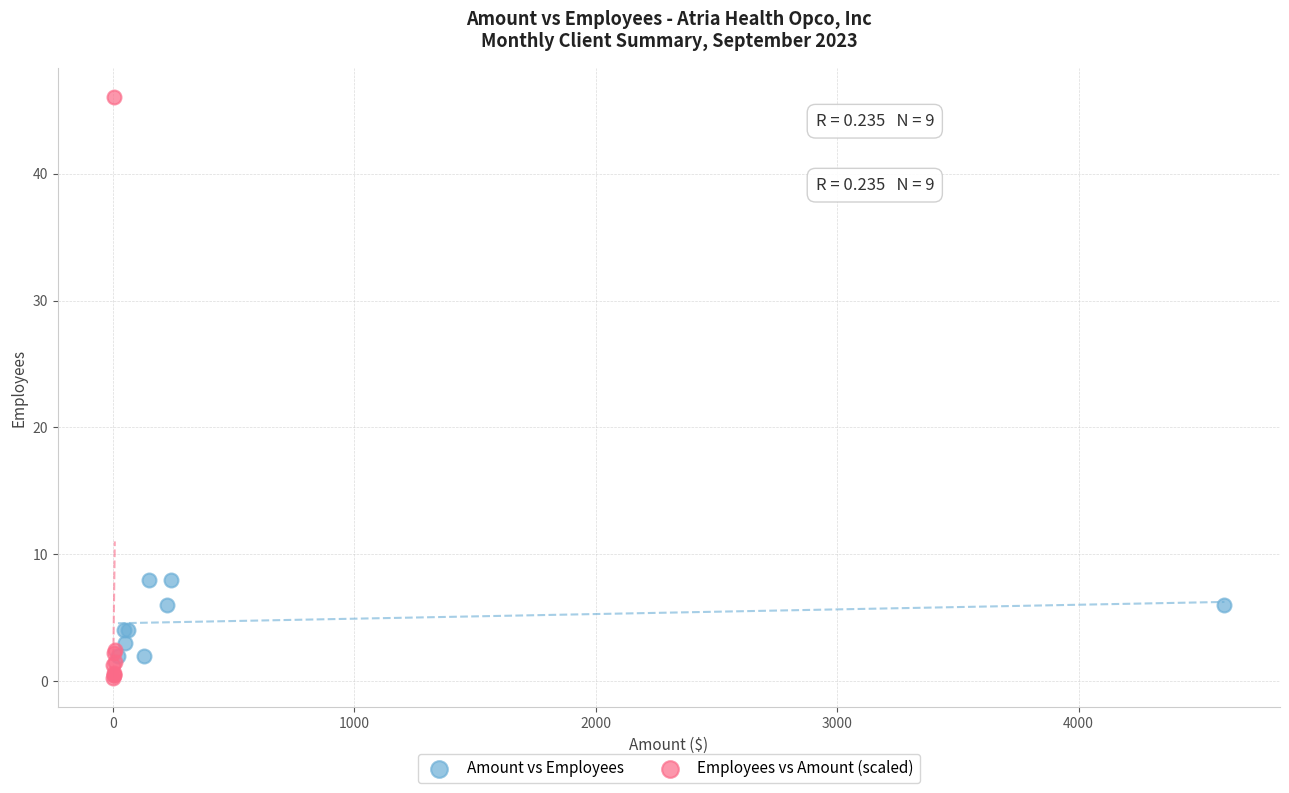

Which series has the widest spread of Y values?

Employees vs Amount (scaled)